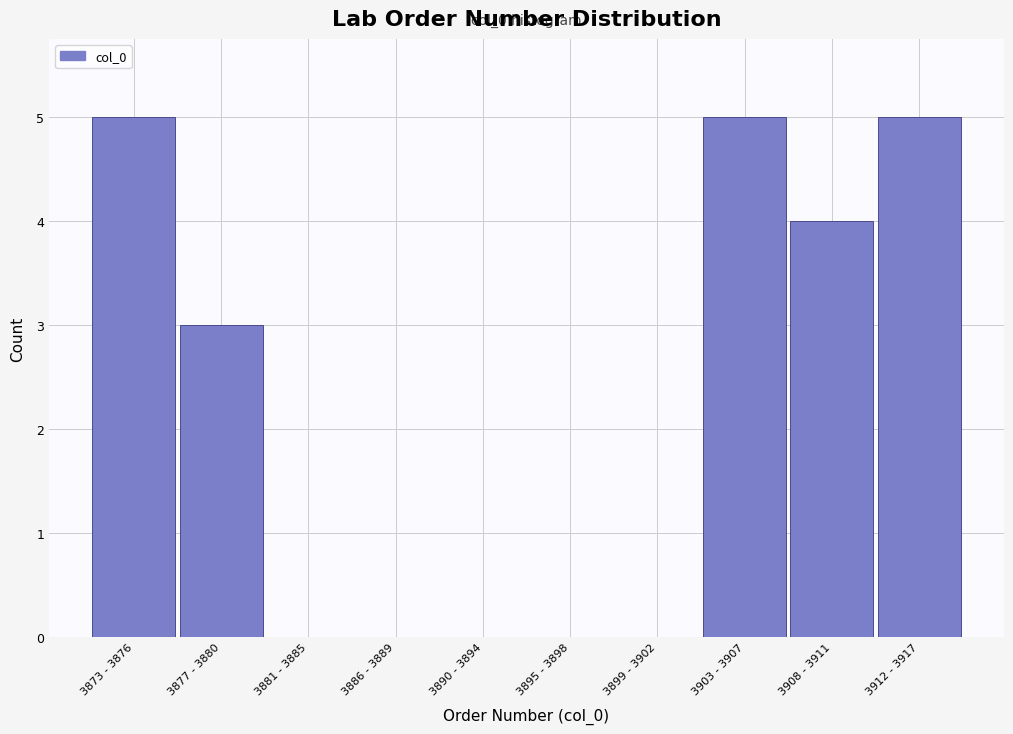

Reading right to left, what are all the values shown in this chart?

3912 - 3917=5	3908 - 3911=4	3903 - 3907=5	3899 - 3902=0	3895 - 3898=0	3890 - 3894=0	3886 - 3889=0	3881 - 3885=0	3877 - 3880=3	3873 - 3876=5